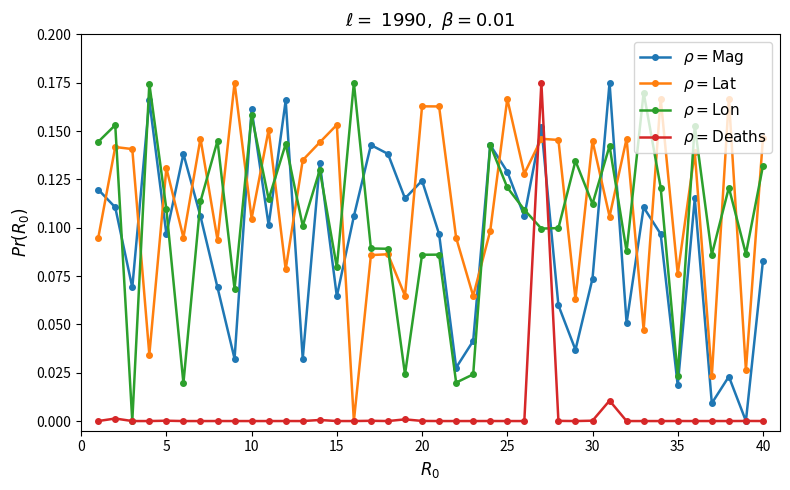

How many $\rho = \mathrm{Lat}$ values are between 0 and 1?

40